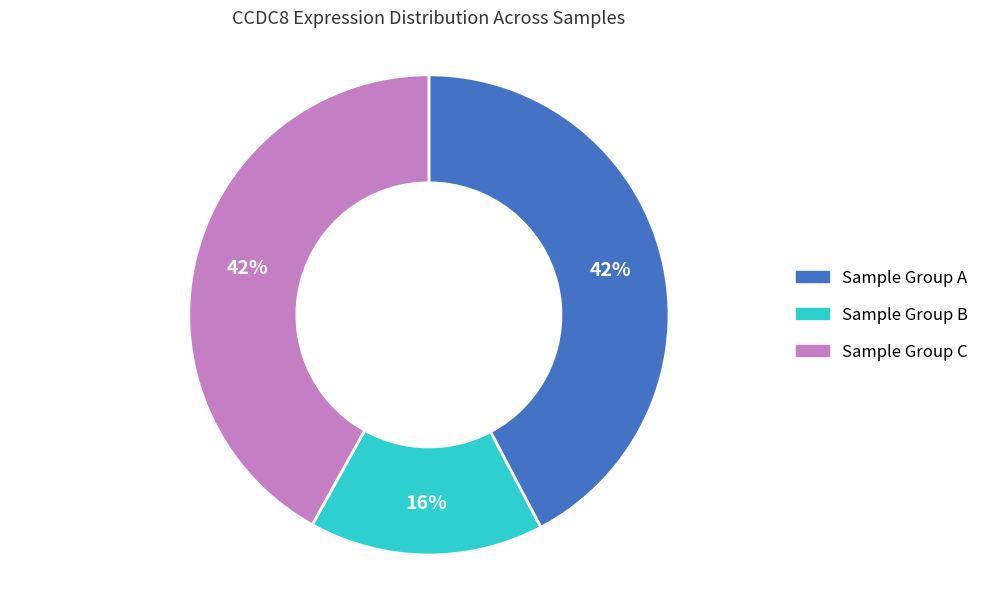

Count the number of slices in the pie.

3